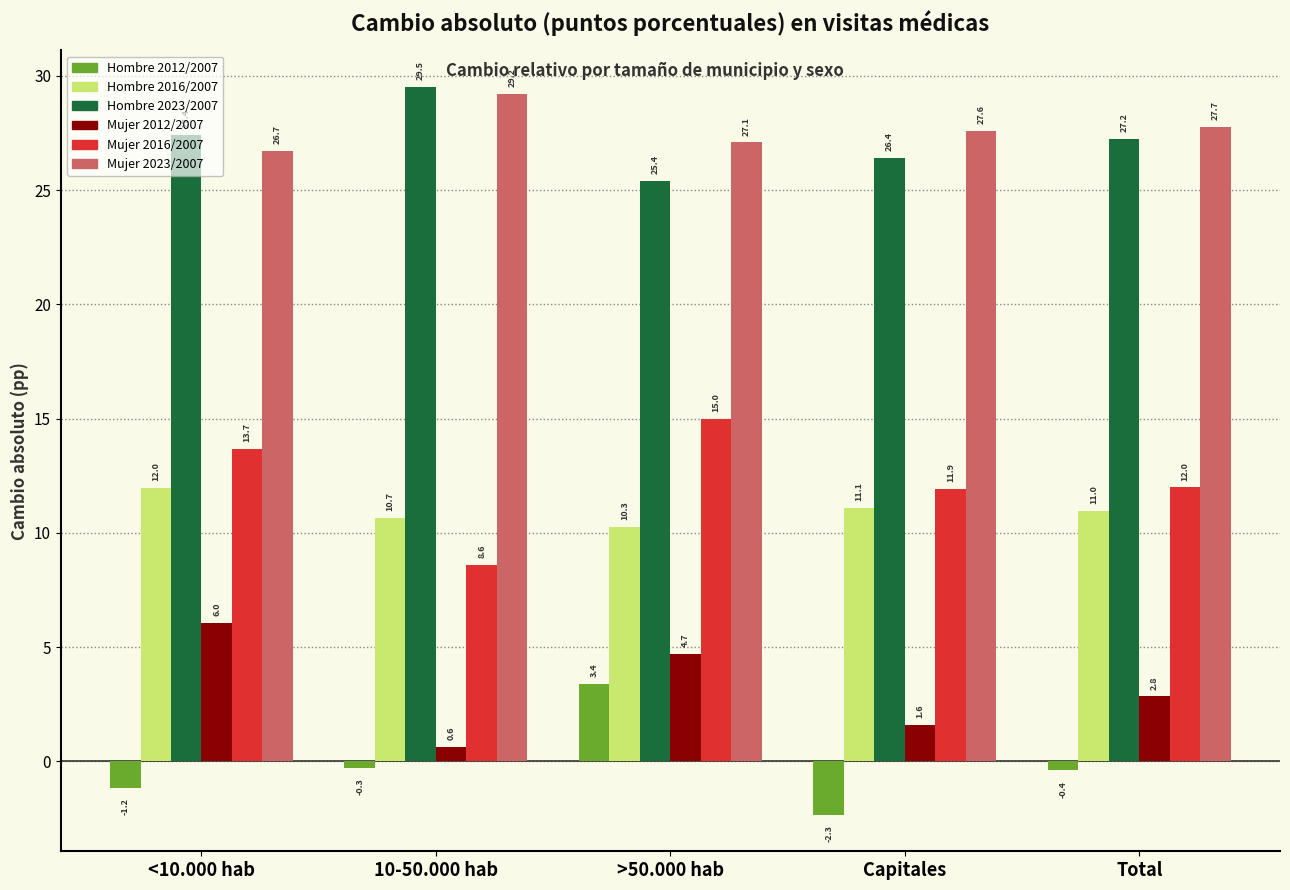

True or false: Mujer 2023/2007 has a value of 18.9 at >50.000 hab.

False